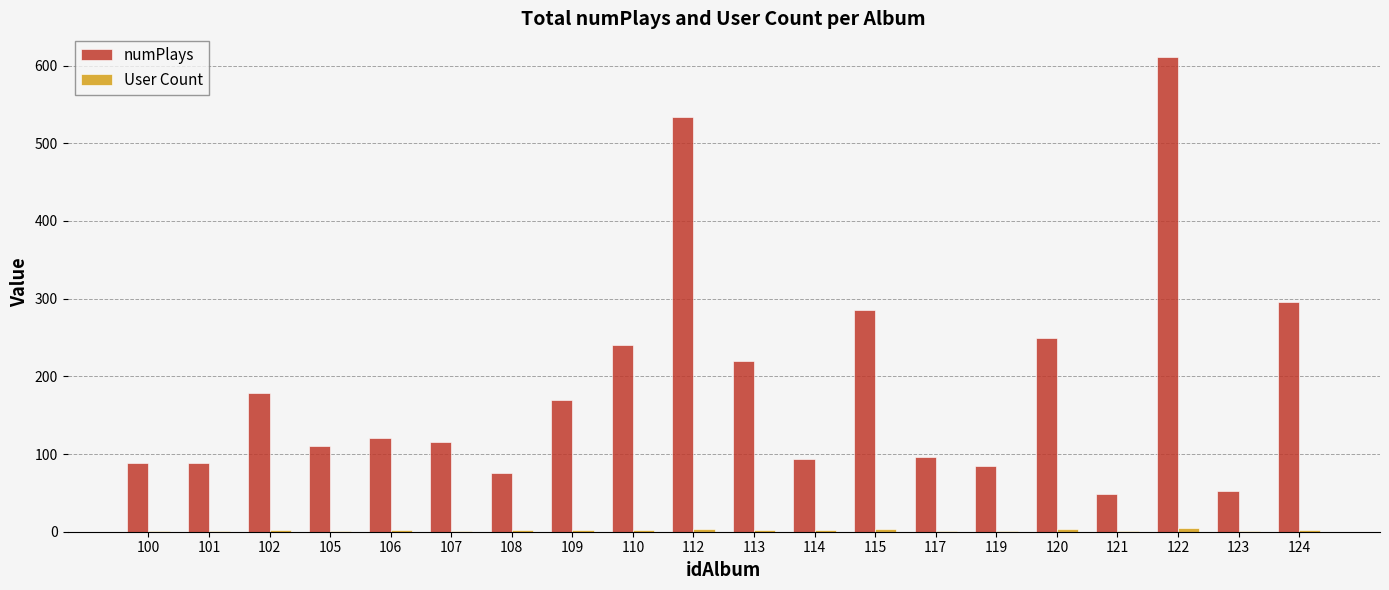

Which series has the largest total across all categories?

numPlays